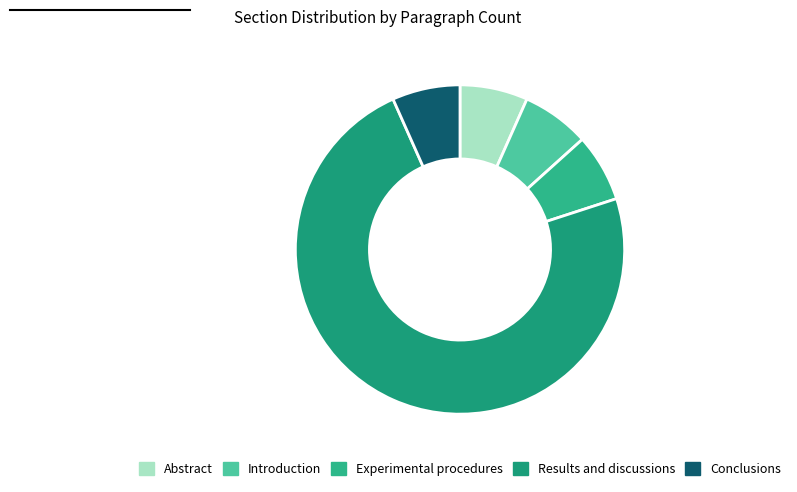

How many segments does this pie chart have?

5